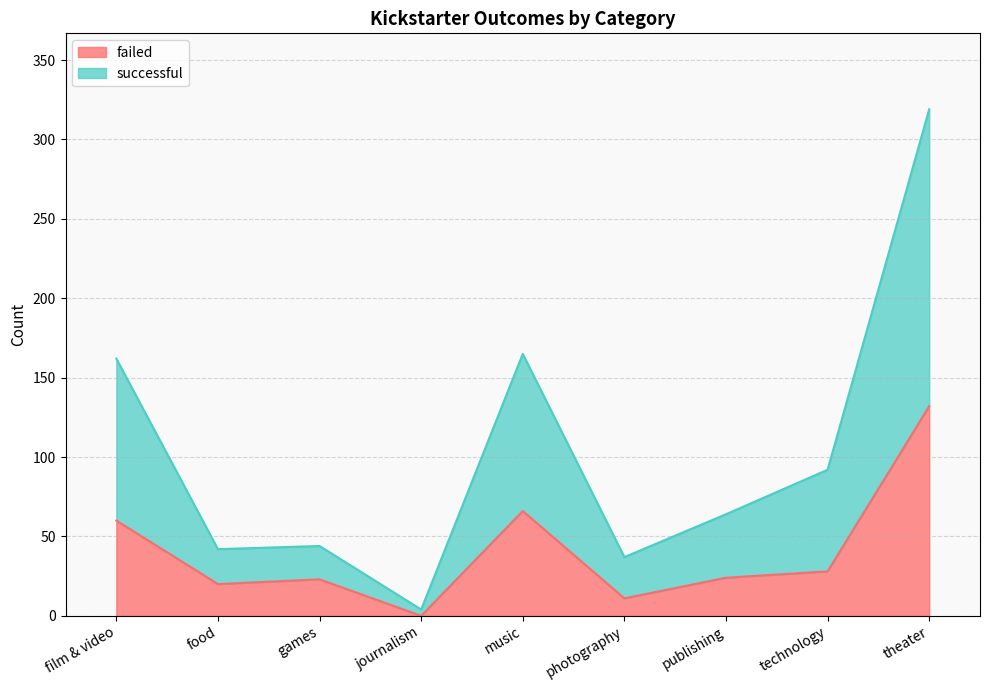

True or false: successful and failed intersect in this chart.

False